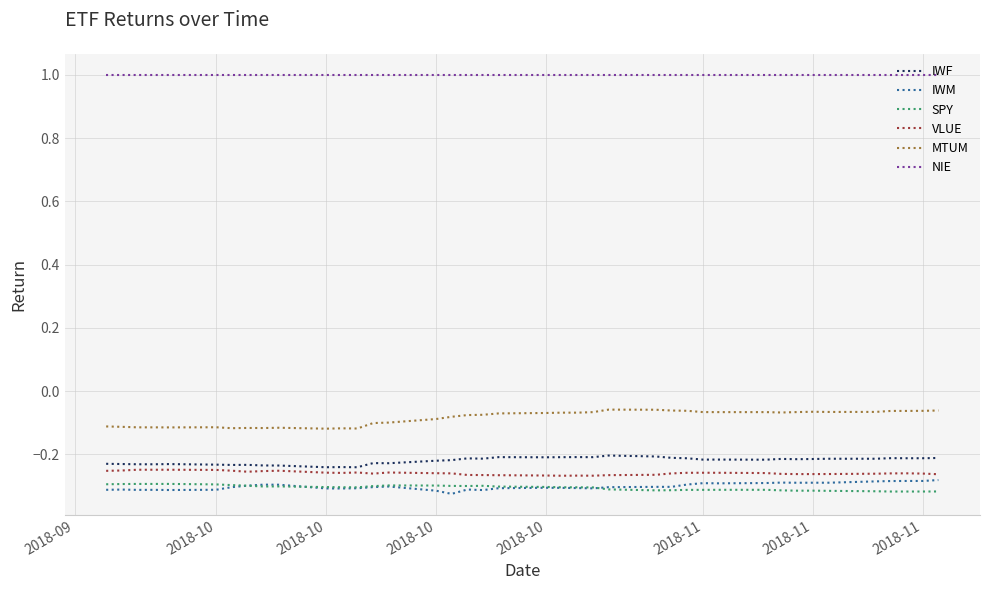

True or false: IWM and MTUM intersect in this chart.

False